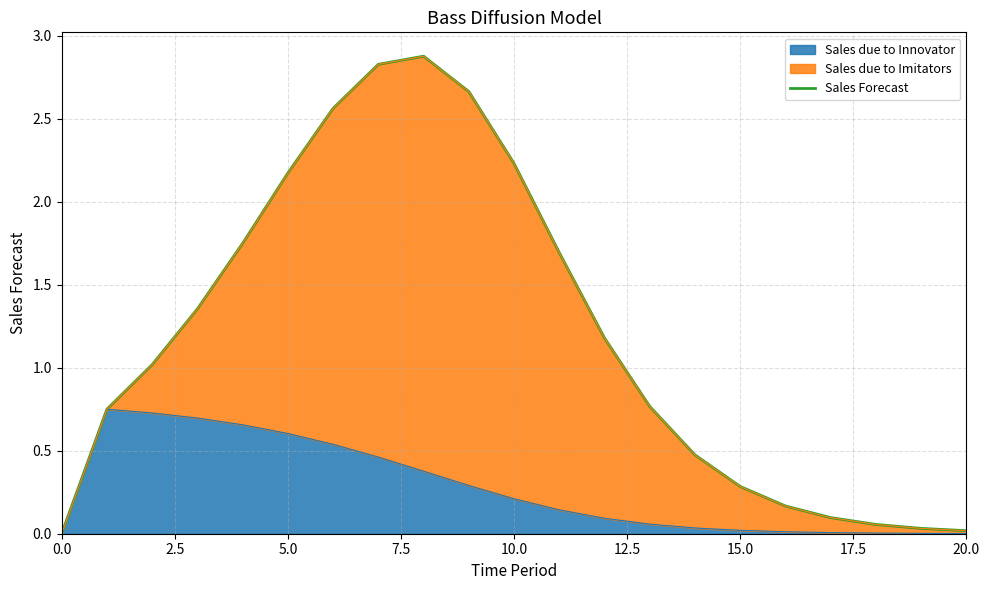

What position from the left is 20.0?

9